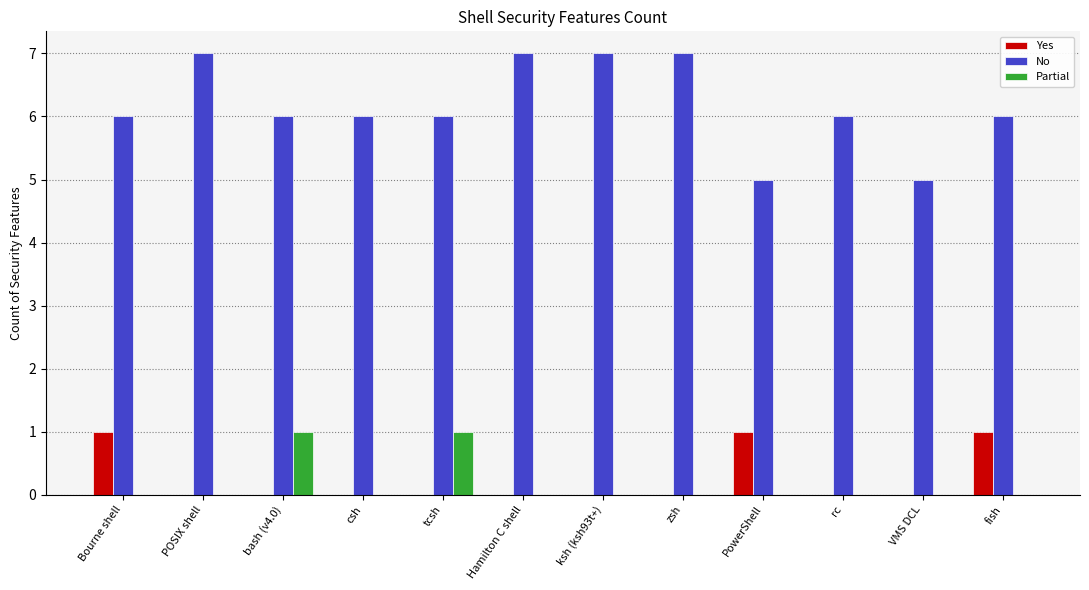

What is the total value across all series at csh?

6